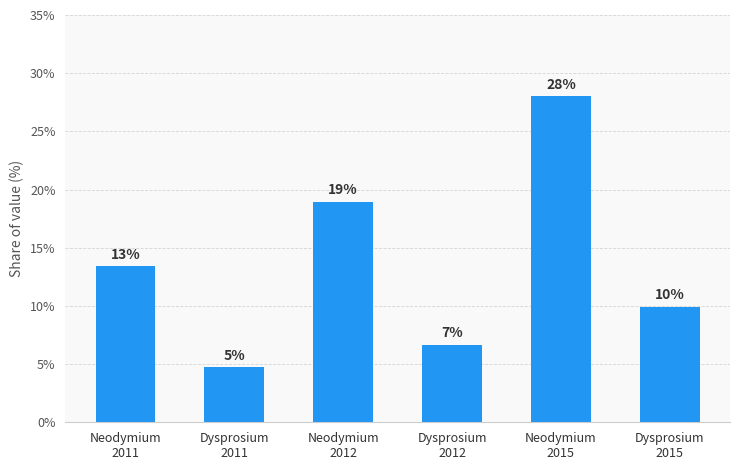

Does the chart contain stacked bars?

No